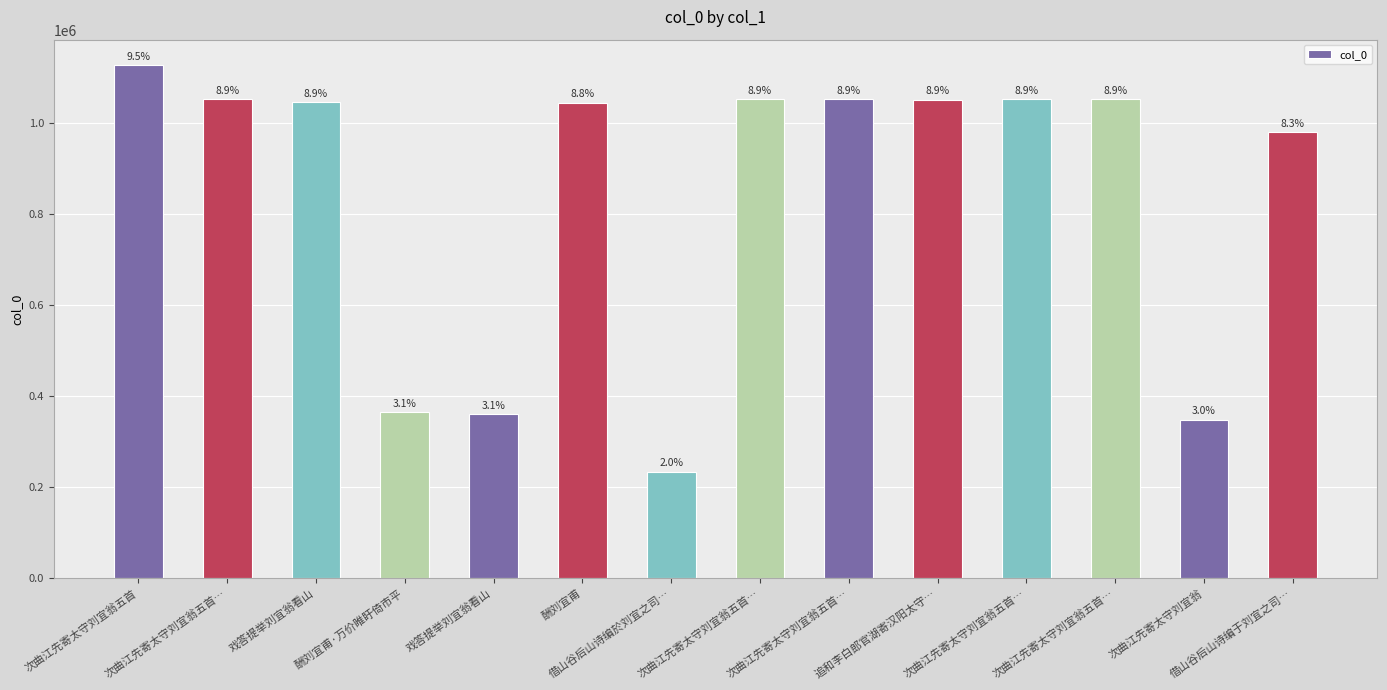

What is the difference between the maximum and minimum values?

892232